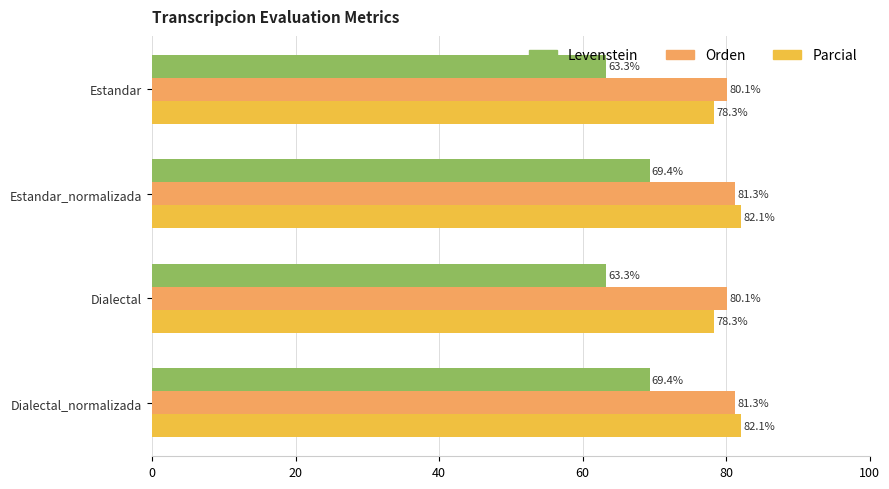

Which series changed the most between Dialectal and Dialectal_normalizada?

Levenstein